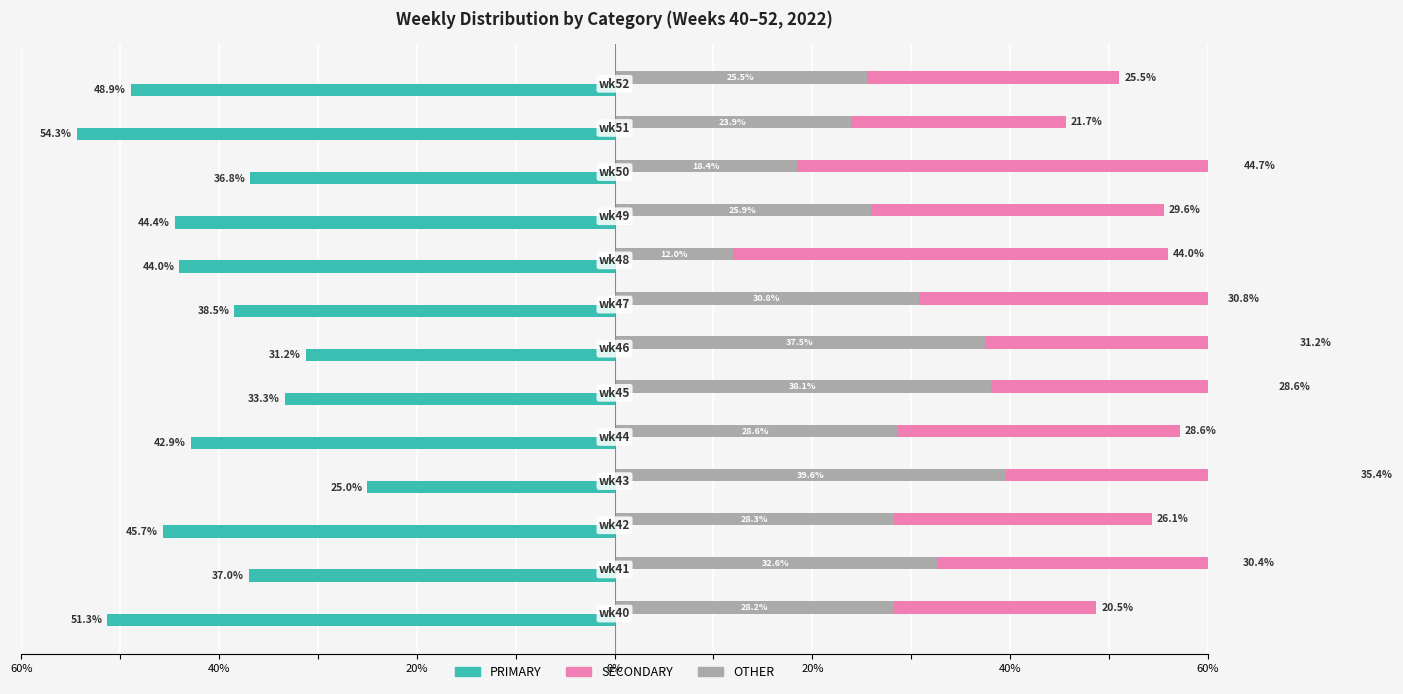

True or false: OTHER has a value of 37.5 at 60%.

True